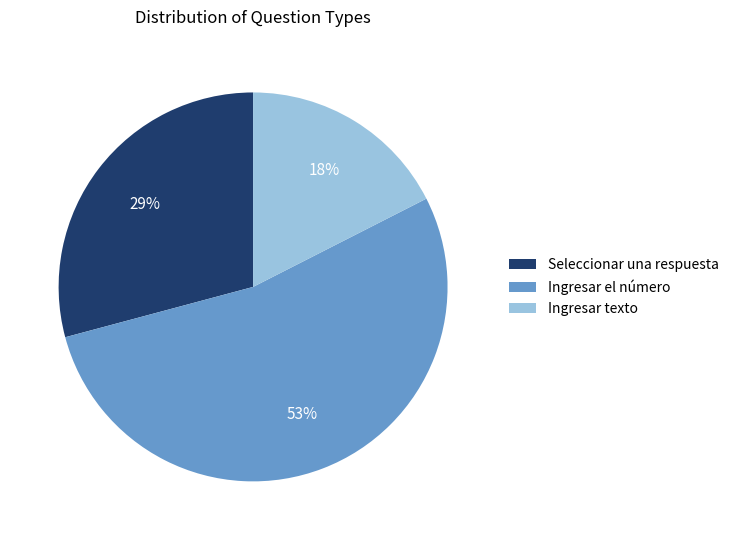

To the nearest percent, what is the difference between the Ingresar el número and Seleccionar una respuesta slice percentages?

24%